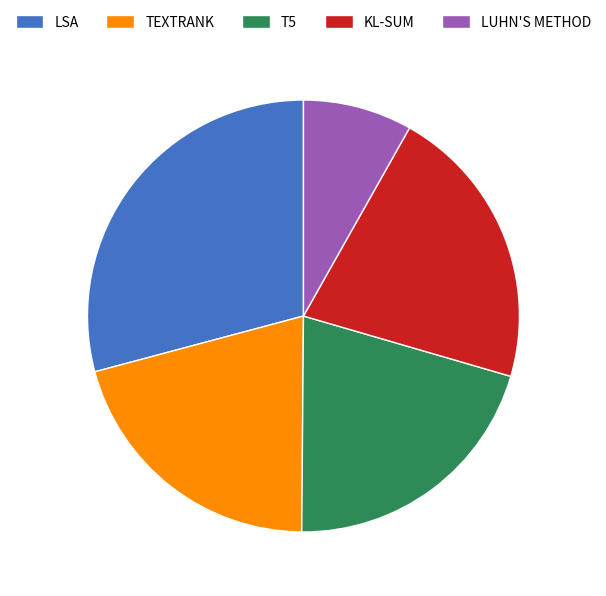

Does TEXTRANK represent more than half of the total?

No